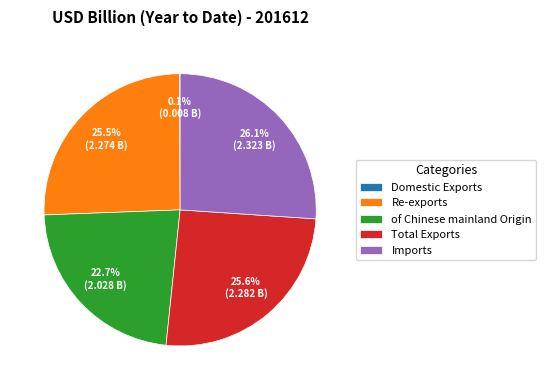

To the nearest percent, what is the average slice percentage?

20%